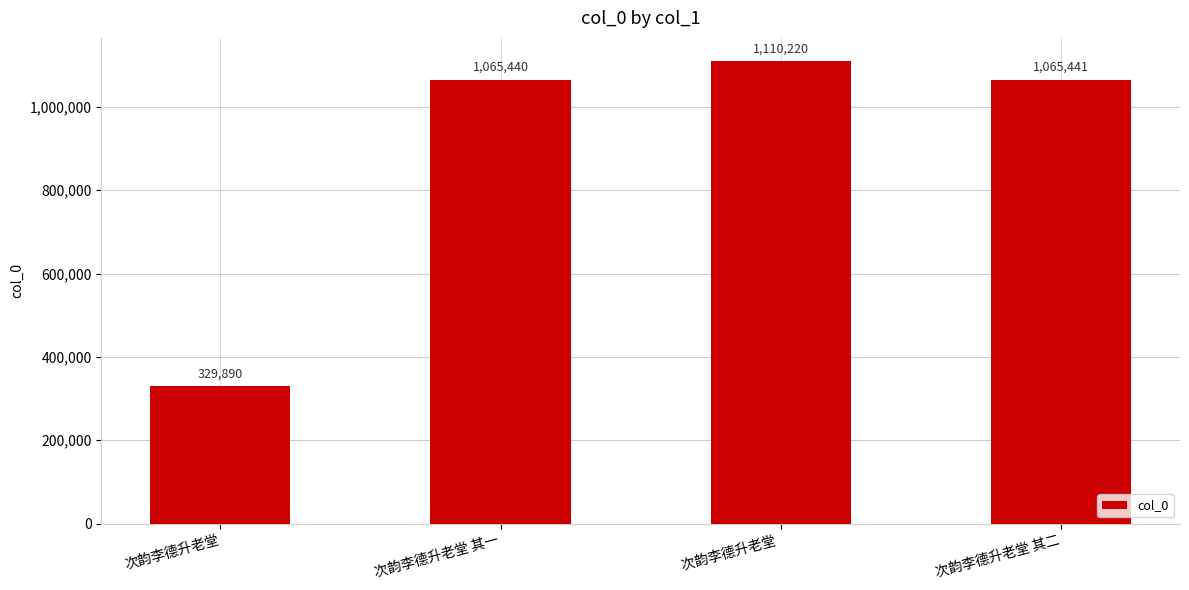

At which label does the data first exceed 1065441?

次韵李德升老堂 